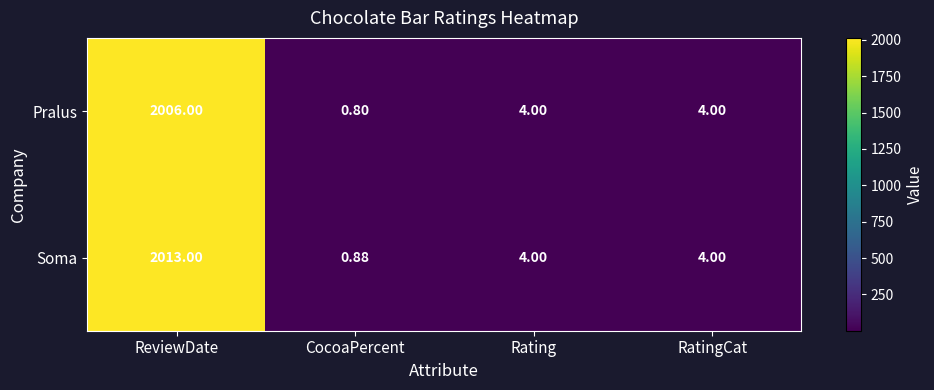

At which label does Pralus first exceed 4?

ReviewDate